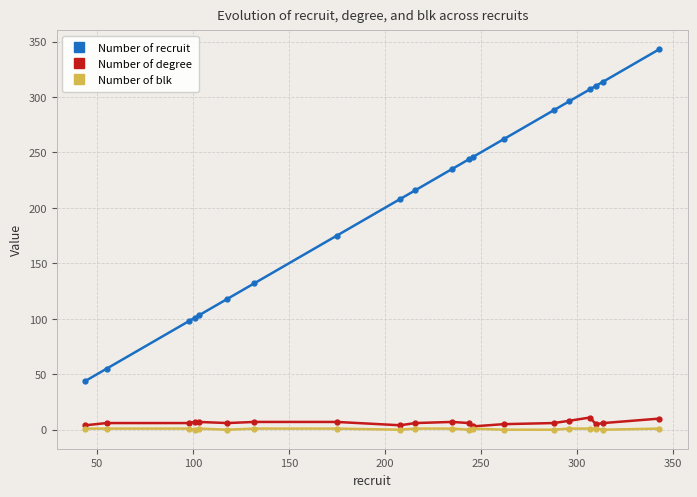

True or false: Number of degree has more than 0 interior local peaks.

True